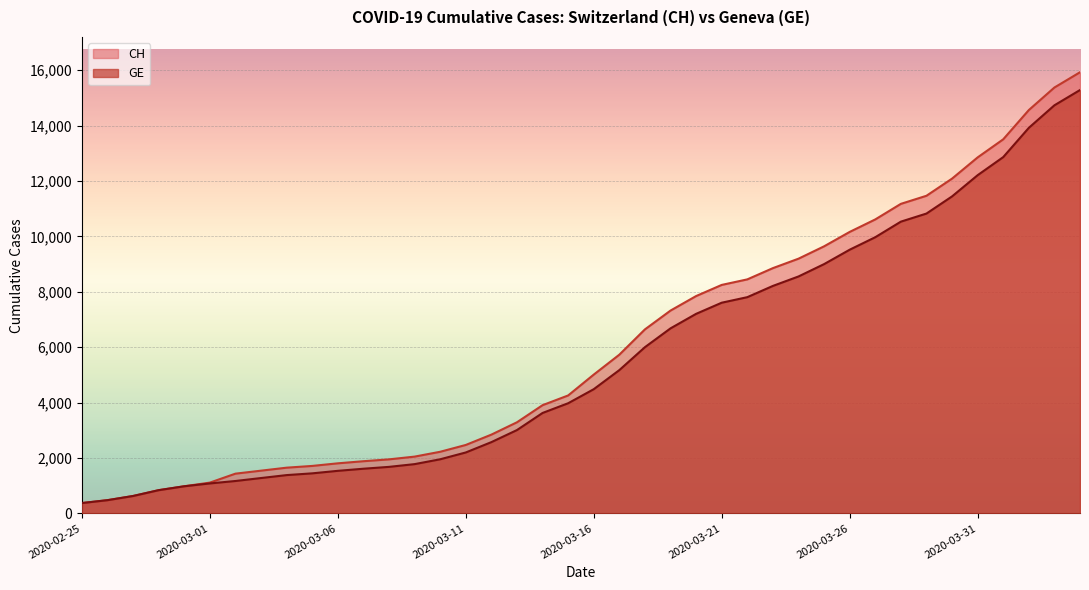

What is the label of the 40th point from the right?

2020-02-25